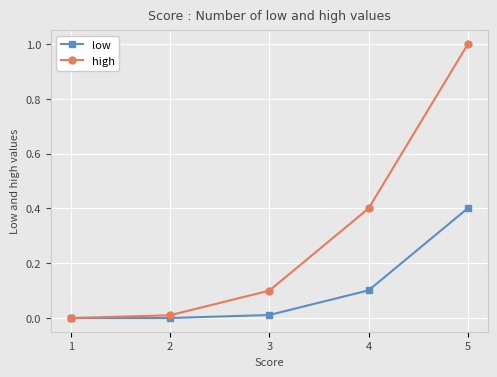

Rank the series at 5 from highest to lowest value.

high, low